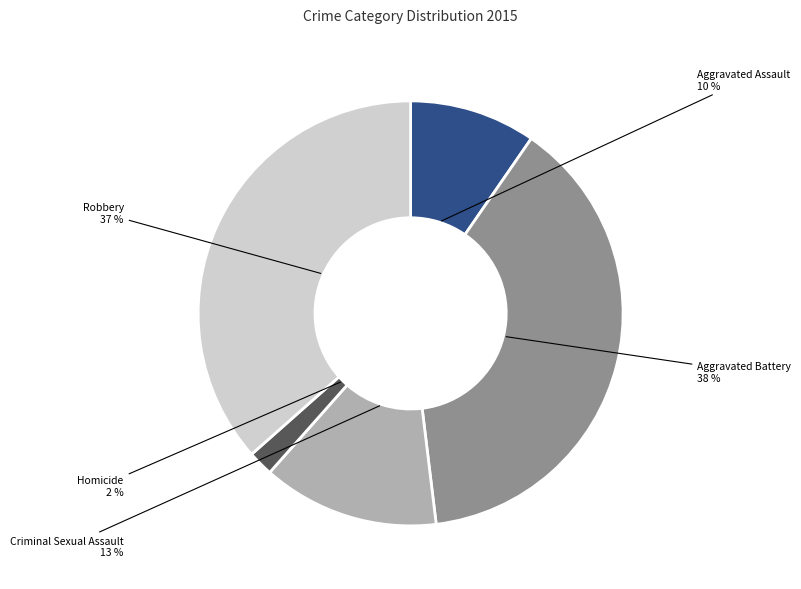

Rank the categories by value from lowest to highest.

Homicide, Aggravated Assault, Criminal Sexual Assault, Robbery, Aggravated Battery